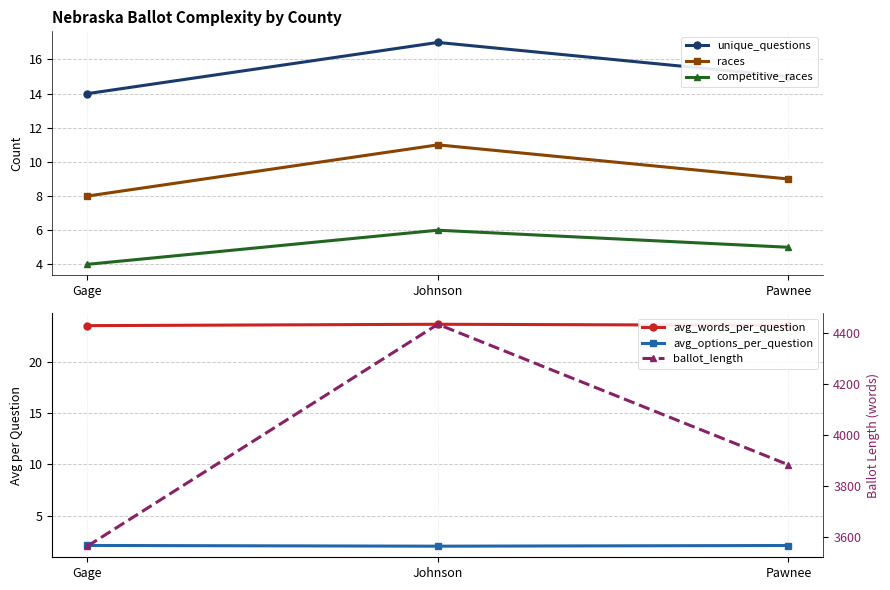

What is the smallest value displayed?

2.0